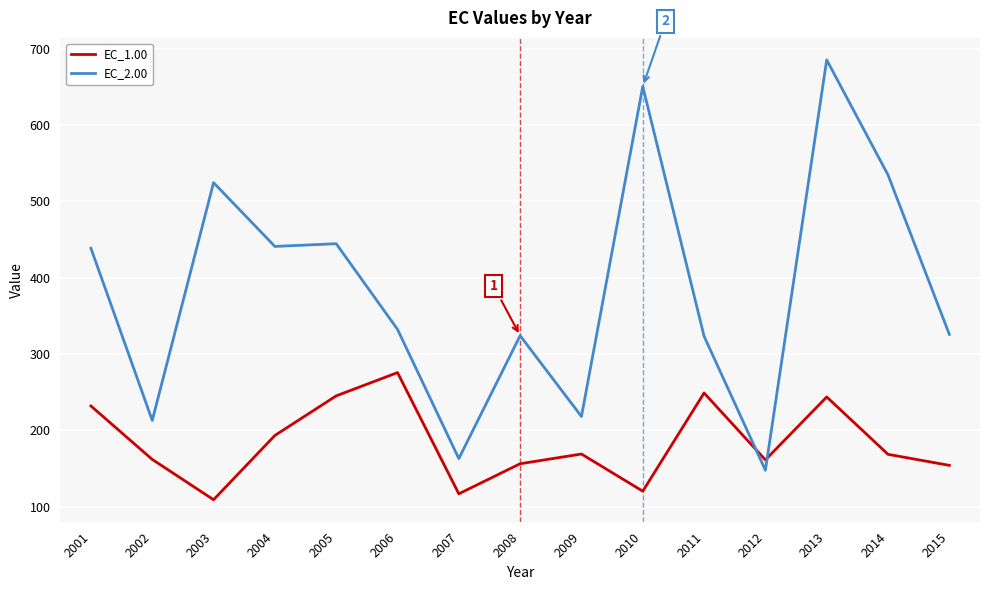

What is the difference between the EC_1.00 values at 2006 and 2015?

121.6